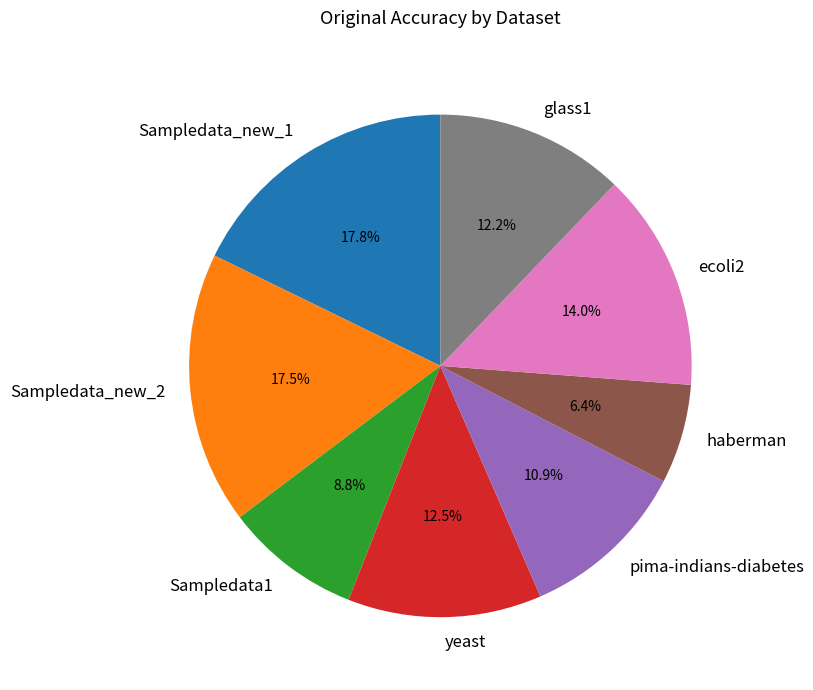

How many slices are in this pie chart?

8